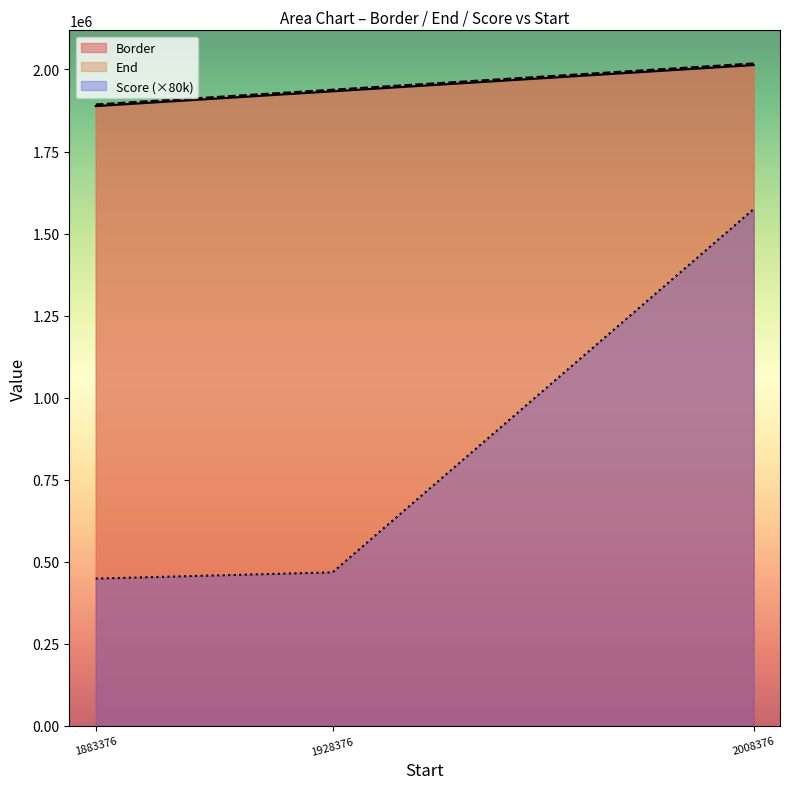

Which series has the largest total across all categories?

End